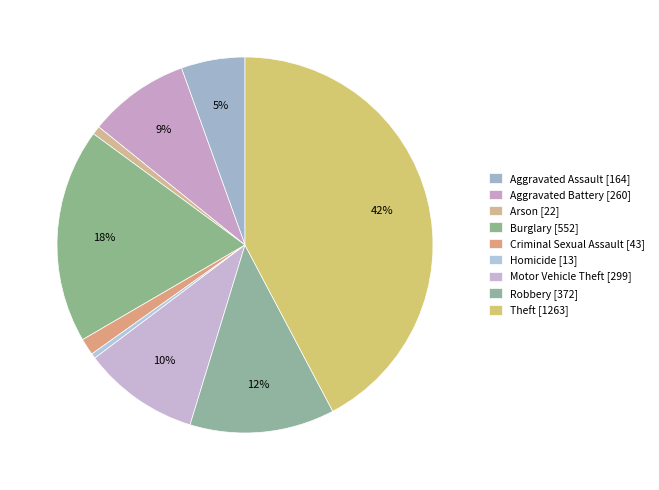

What is the largest slice in the pie chart?

Theft